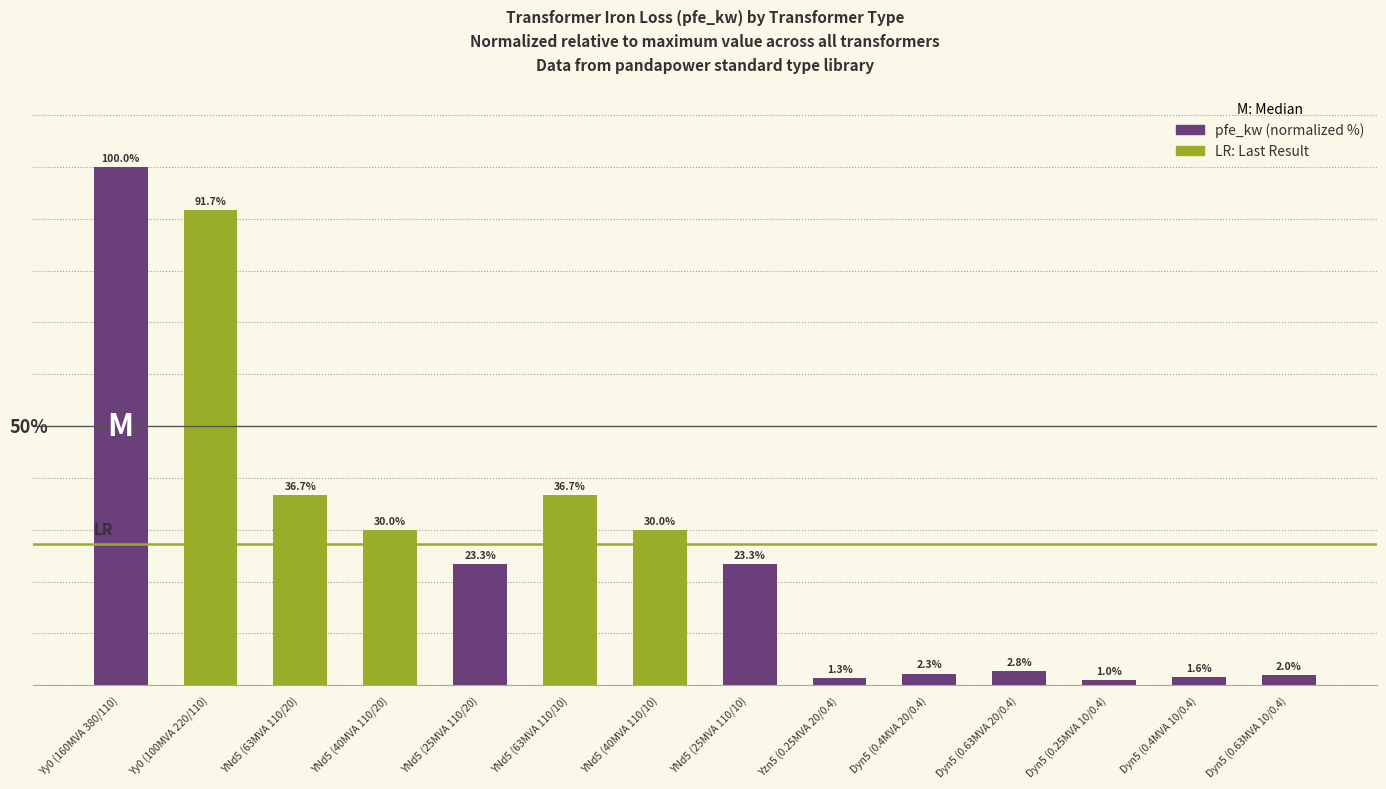

Which has a higher value, Yy0 (160MVA 380/110) or YNd5 (63MVA 110/20)?

Yy0 (160MVA 380/110)